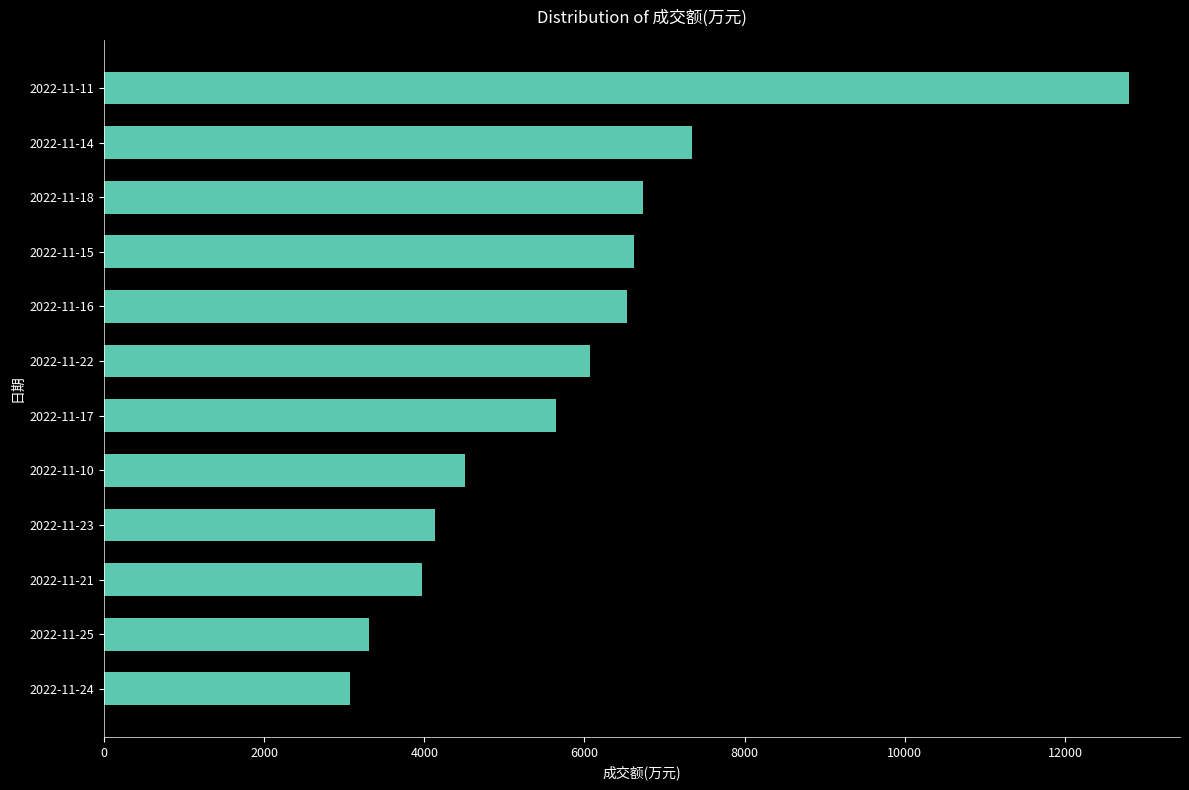

Which category has the lowest value across all series?

2022-11-24